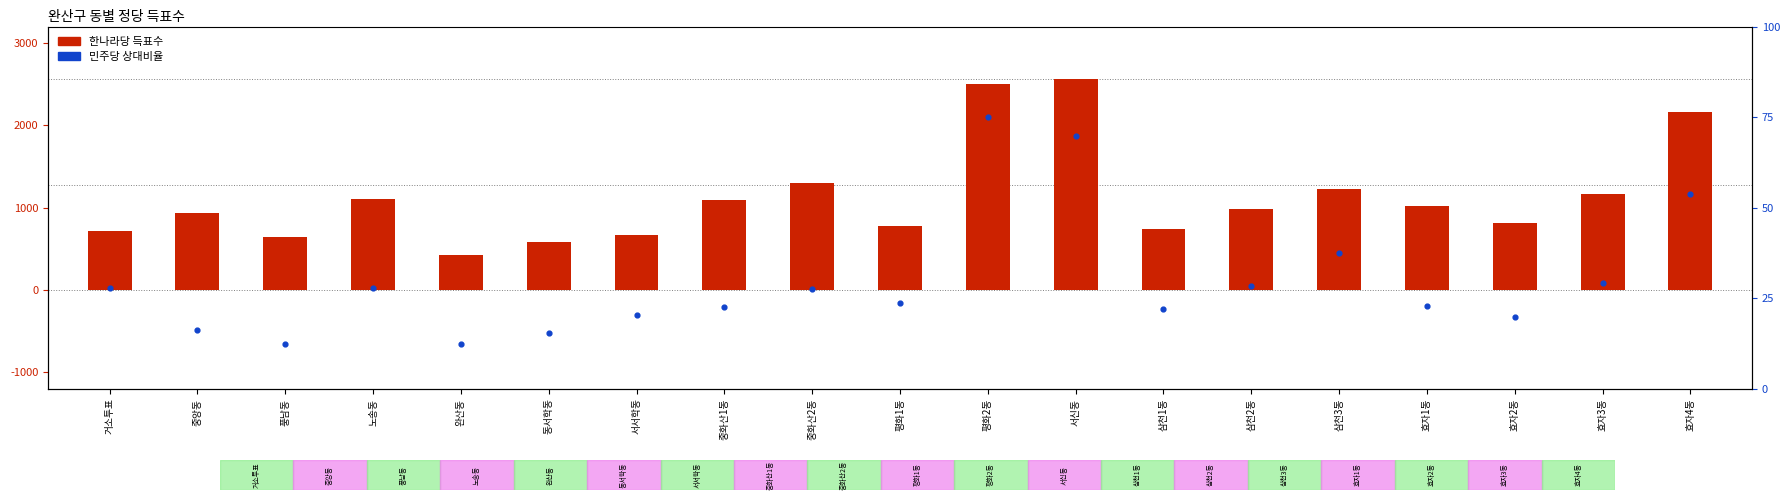

Which series has the largest total across all categories?

한나라당